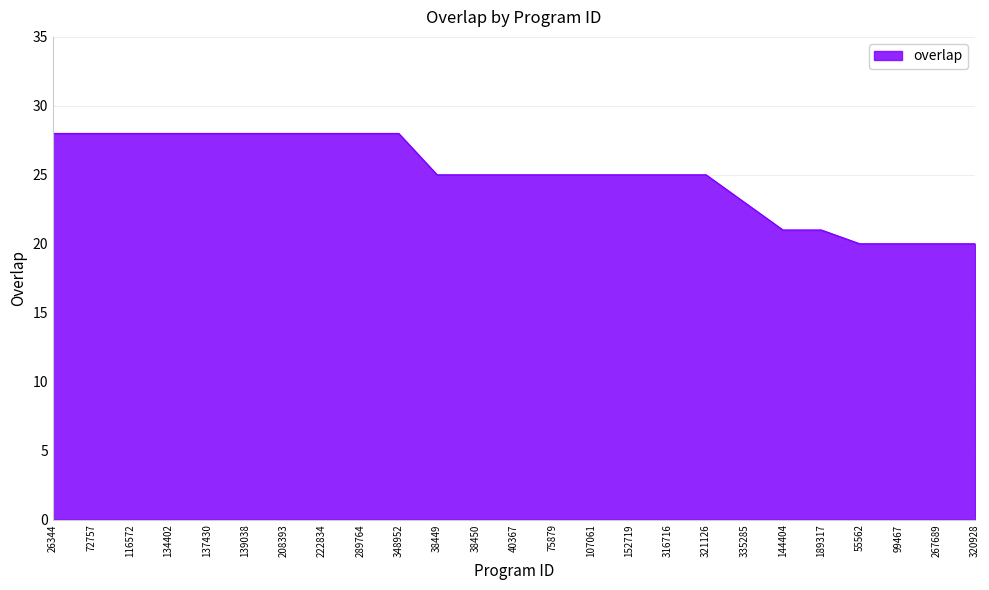

What is the ratio of the value at 116572 to the value at 72757?

1.0